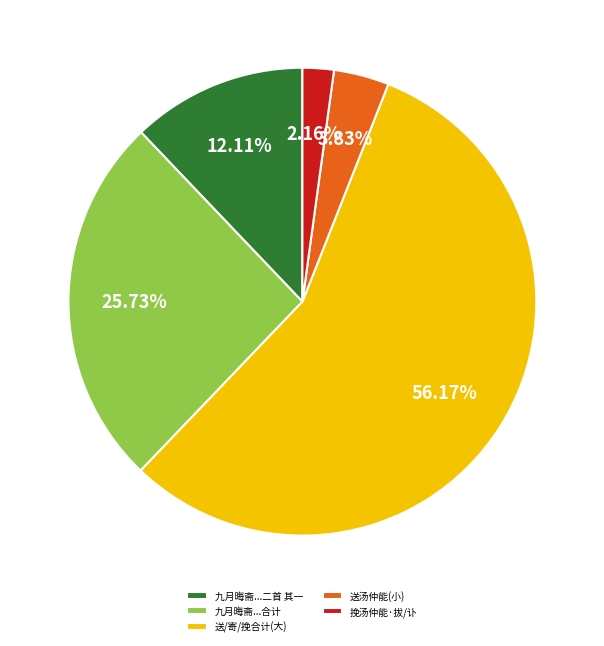

Which category has the biggest portion of the pie?

送/寄/挽合计(大)